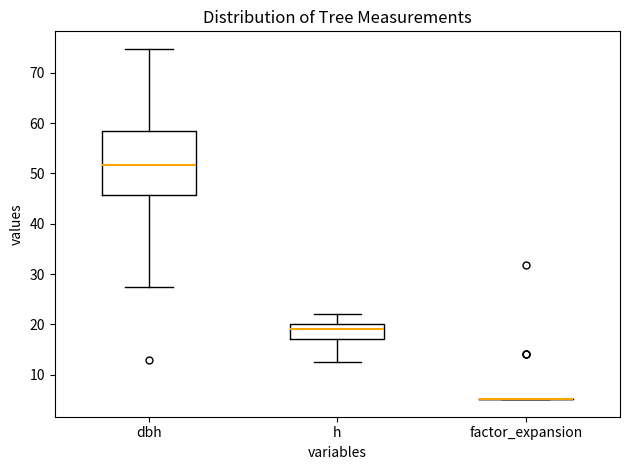

Where does the lower whisker of the box for dbh end on the y-axis? The values are not printed on the chart, so give them approximately, as read against the axis.

27